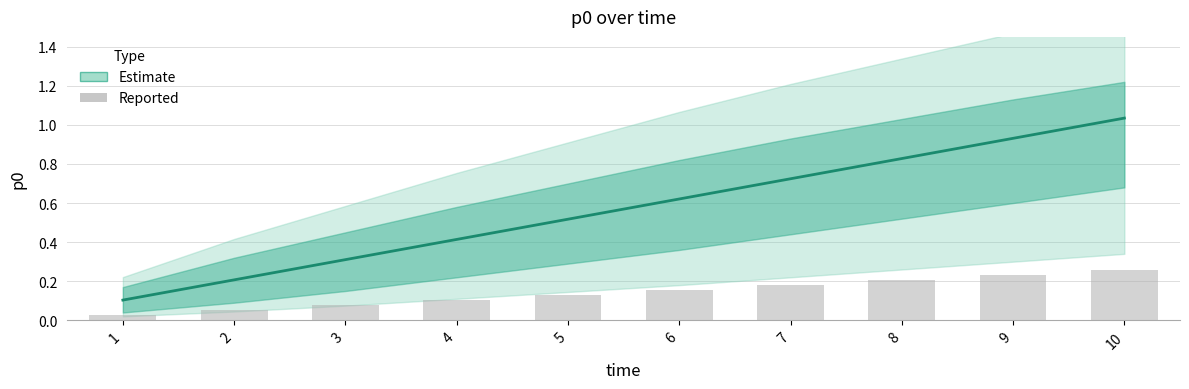

What is the difference between the second highest and minimum values?

0.8